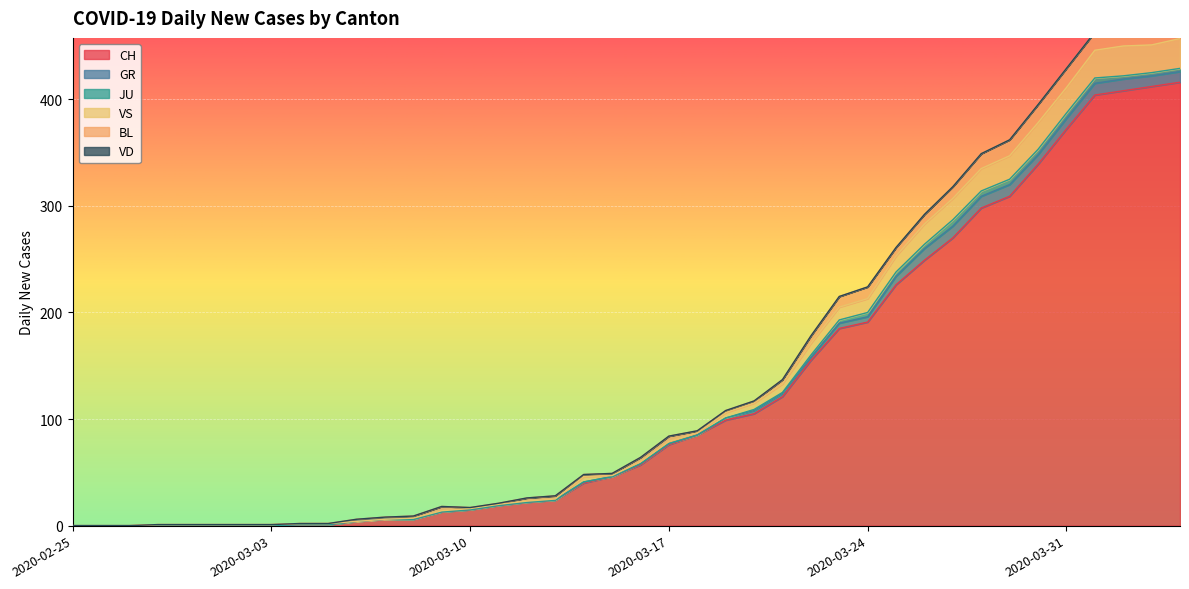

The value of VD at 2020-03-11 is 0. True or false?

True